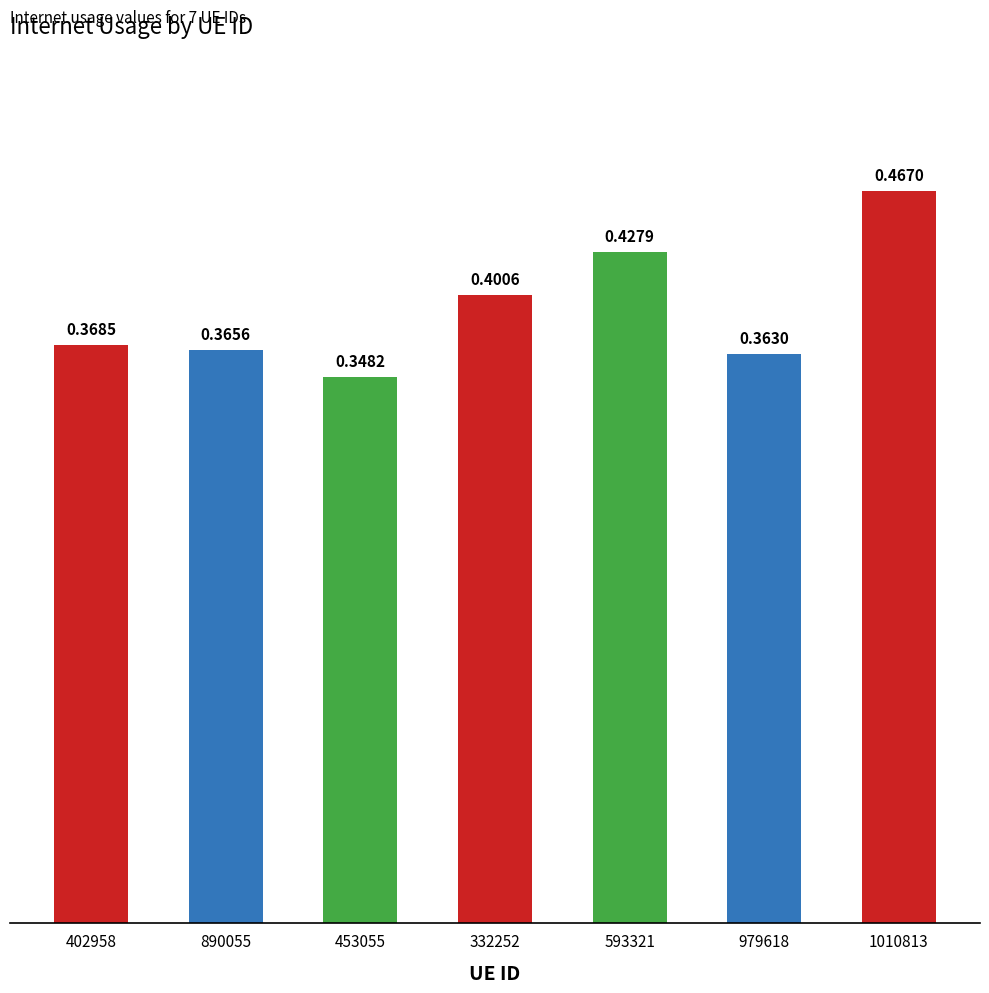

List the labels in order of value, smallest first.

453055, 979618, 890055, 402958, 332252, 593321, 1010813